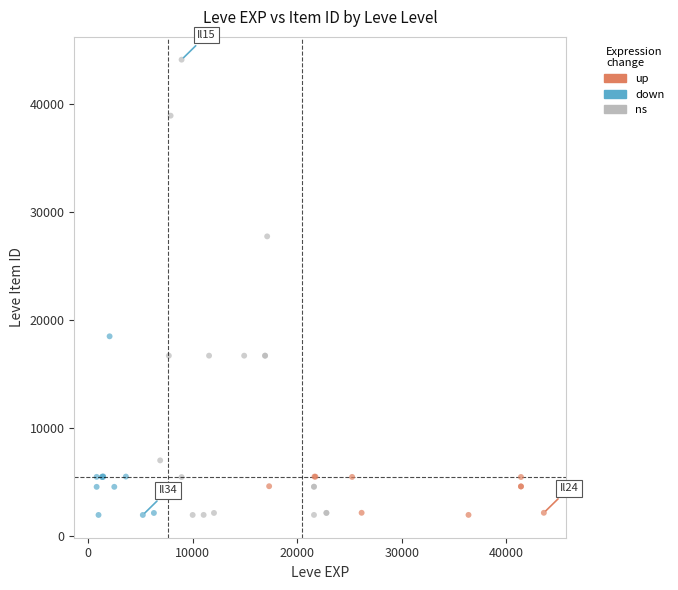

What are all the series names shown in the legend?

up, down, ns